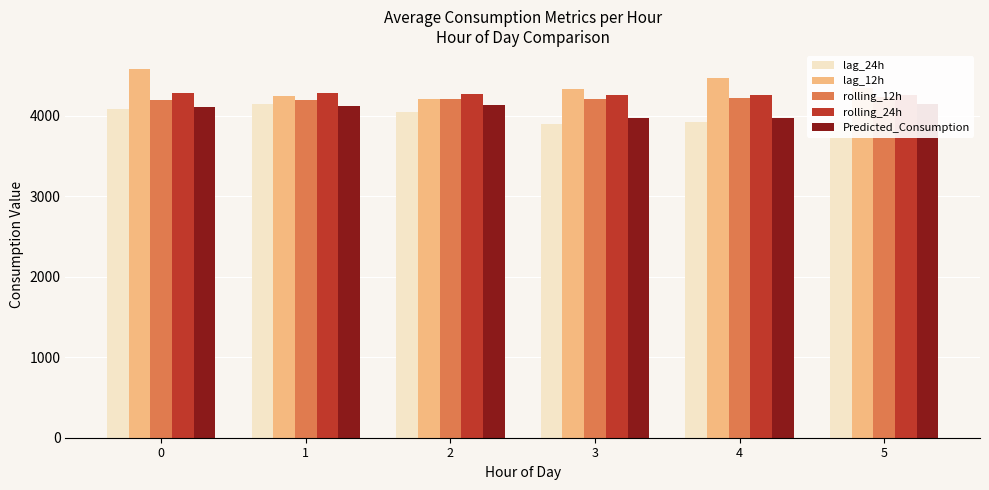

What is the difference between the Predicted_Consumption values at 3 and 2?

159.5